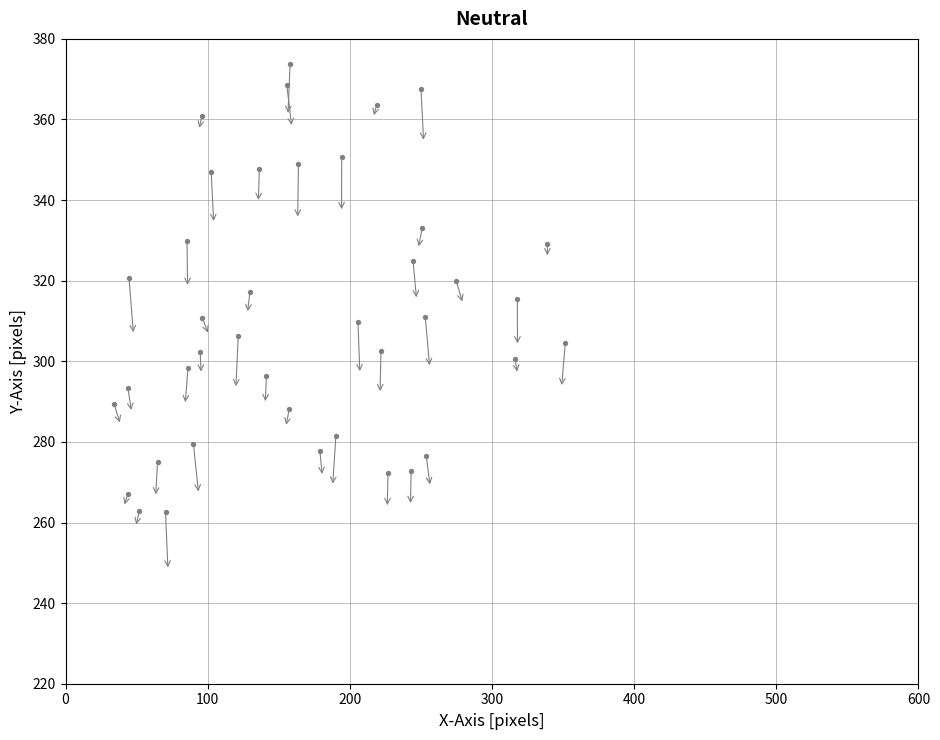

What is the range of X values (max minus min)?

317.5